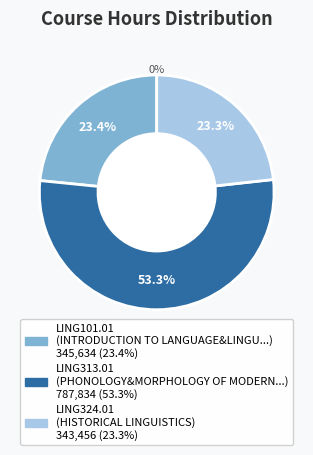

Rank the categories by value from highest to lowest.

LING313.01, LING101.01, LING324.01